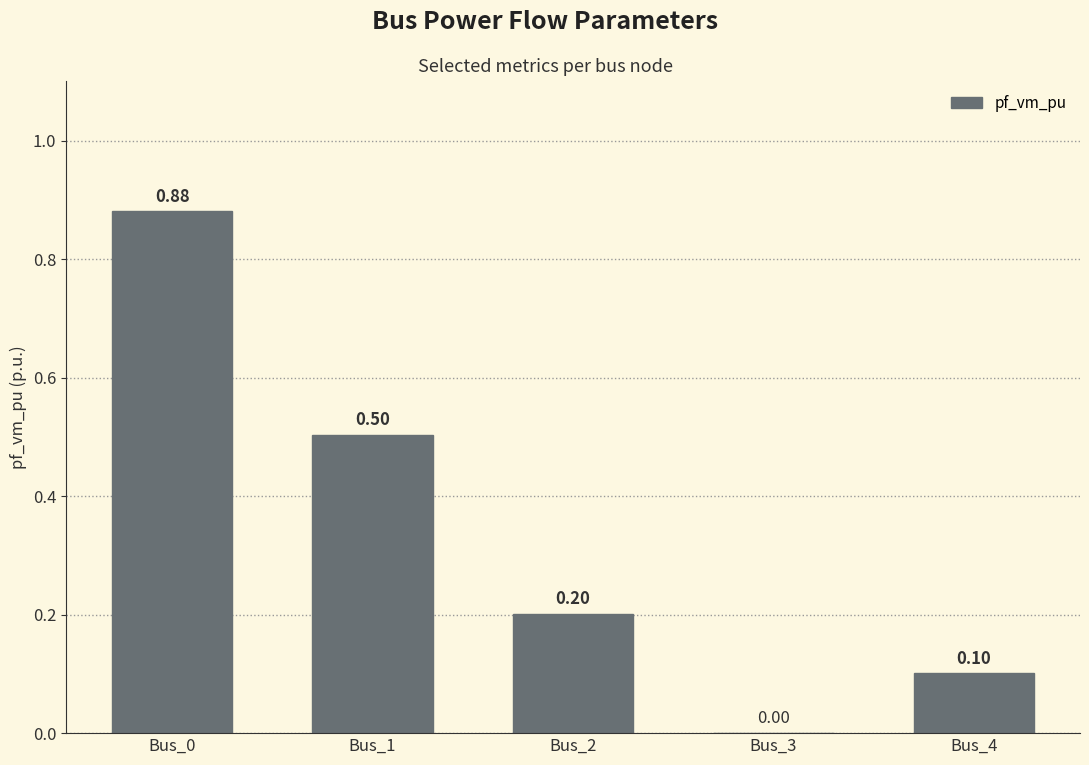

At which label is the value closest to 0?

Bus_3